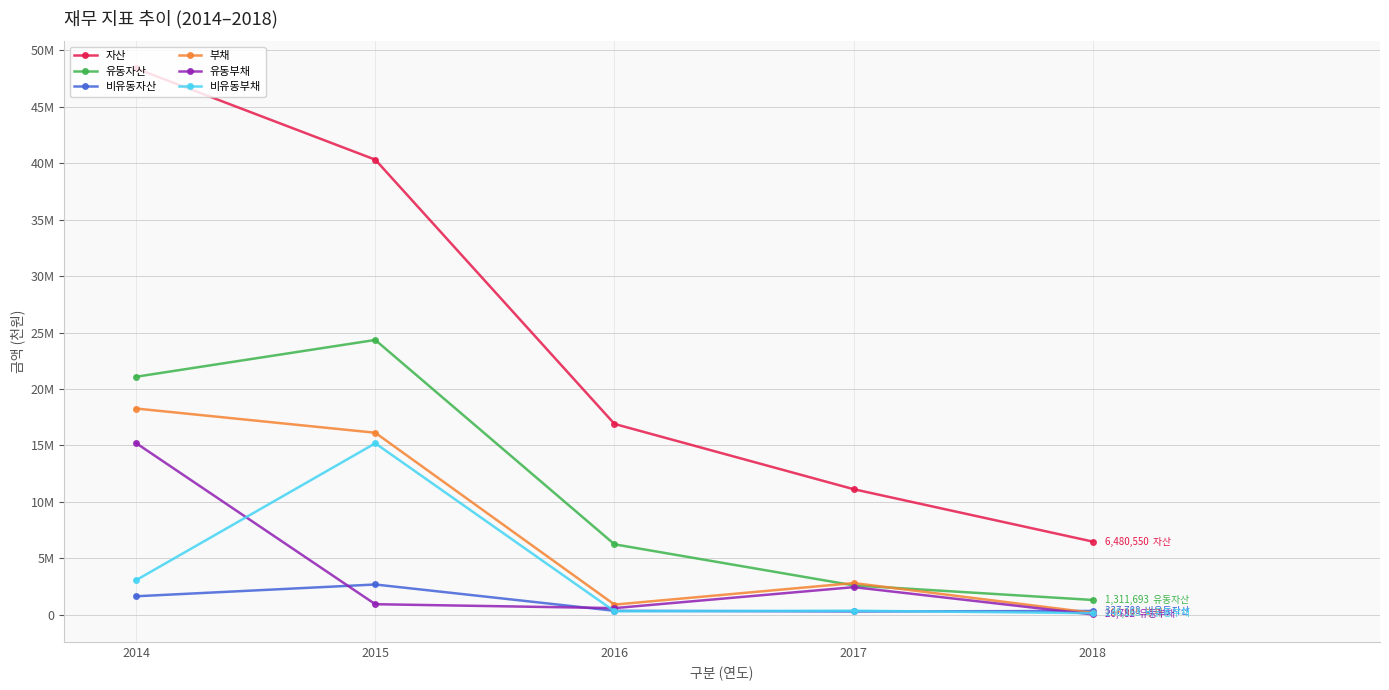

What is the difference between the maximum and second lowest values in the 자산 series?

37273961